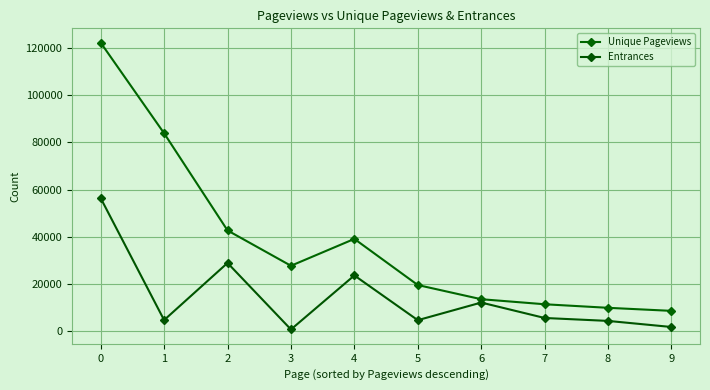

At which category does Entrances reach its first local valley?

1